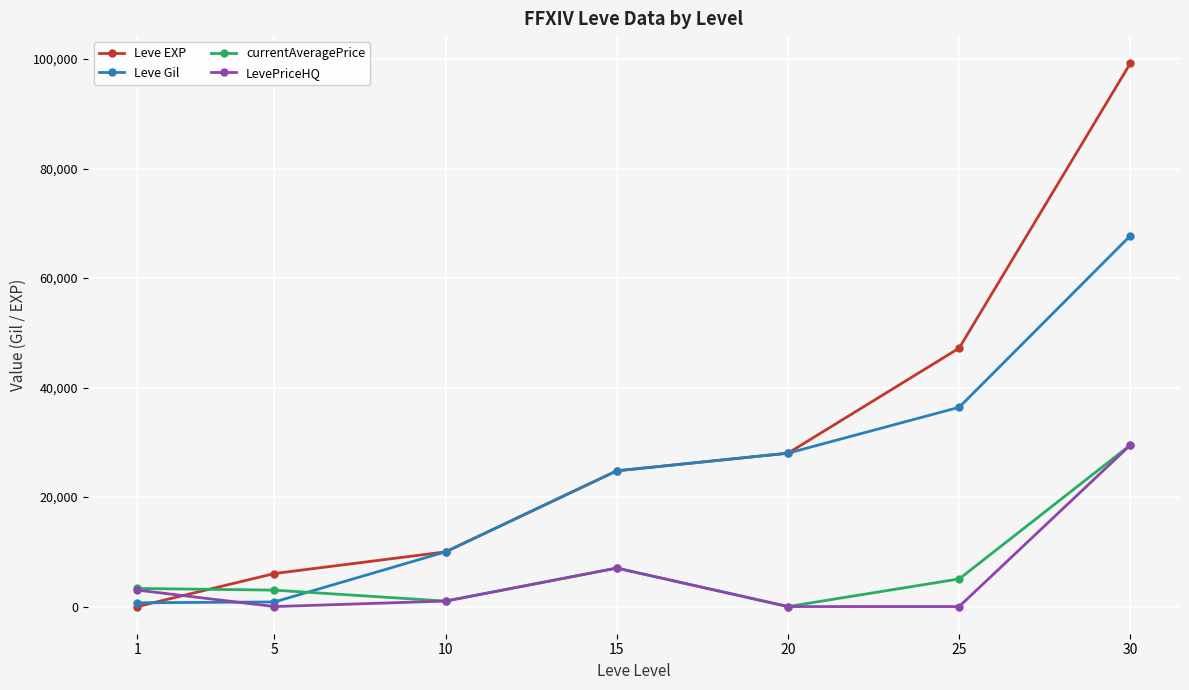

Does the chart display data point markers on the line(s)?

Yes